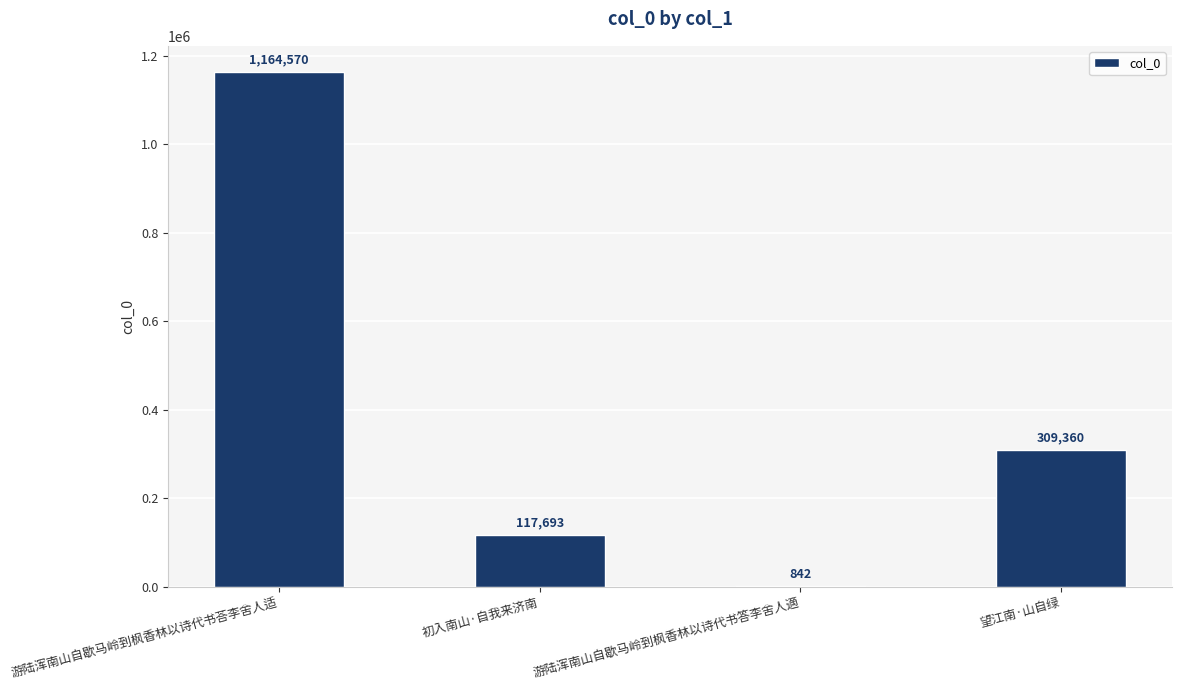

What is the sum of the values at 望江南·山自绿 and 游陆浑南山自歇马岭到枫香林以诗代书荅李舍人适?

1473930